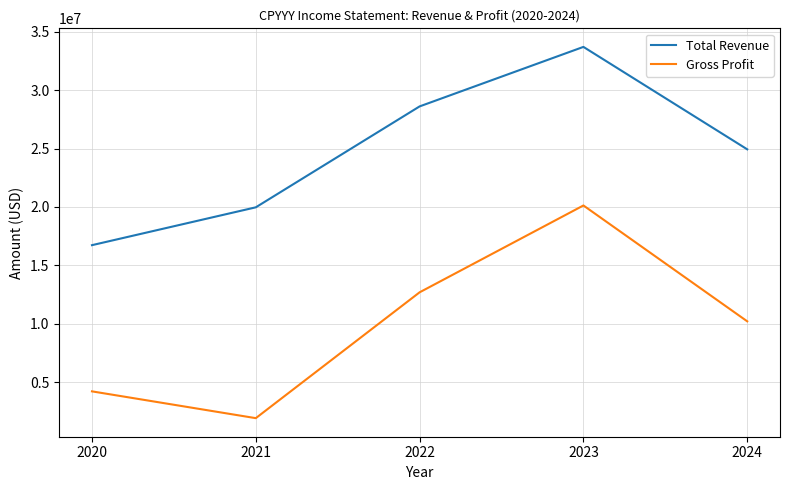

Reading left to right, what are all the values shown in this chart?

Total Revenue: 16723600	19964300	28605300	33701000	24929600
Gross Profit: 4205100	1910600	12686300	20122800	10201900